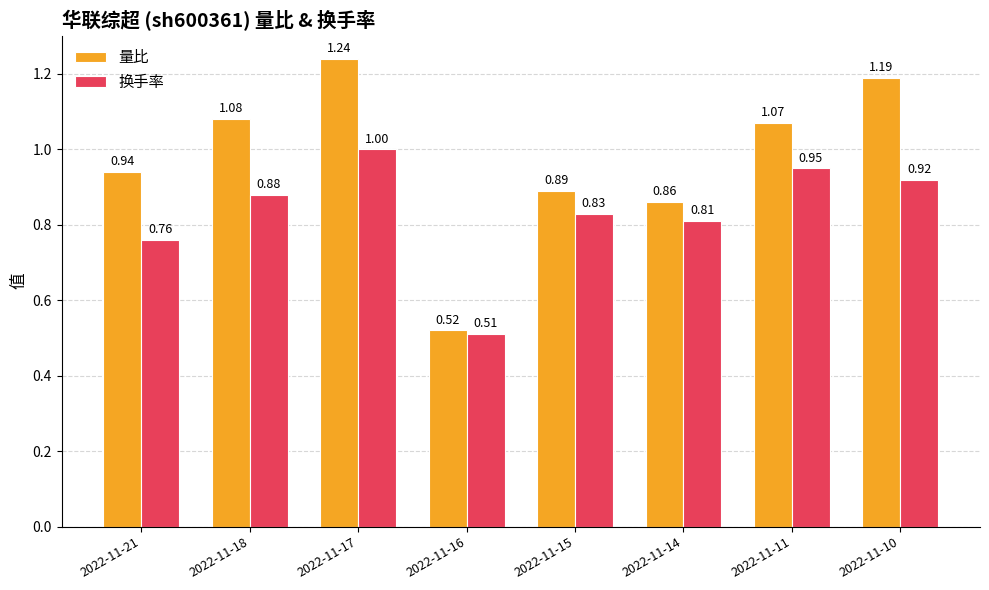

How many data points in 量比 are less than 1?

4